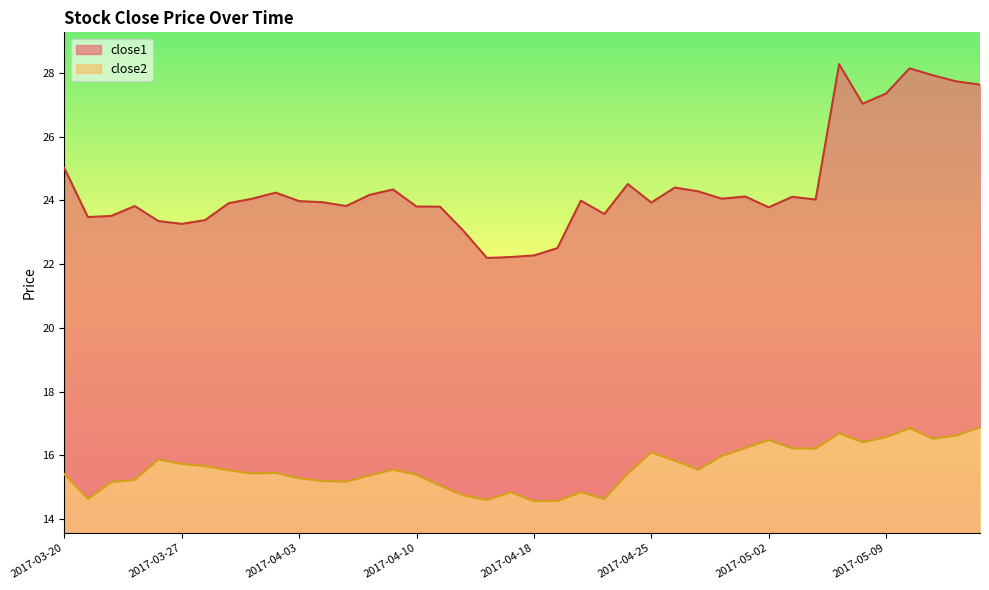

Where is the first local minimum for close2?

2017-03-21